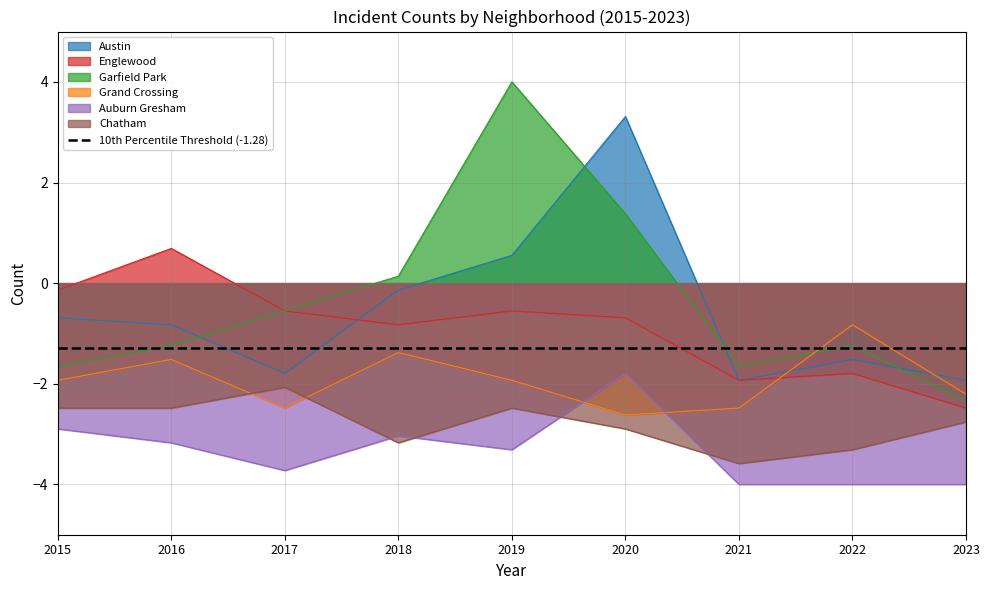

Does the chart display data point markers on the line(s)?

No